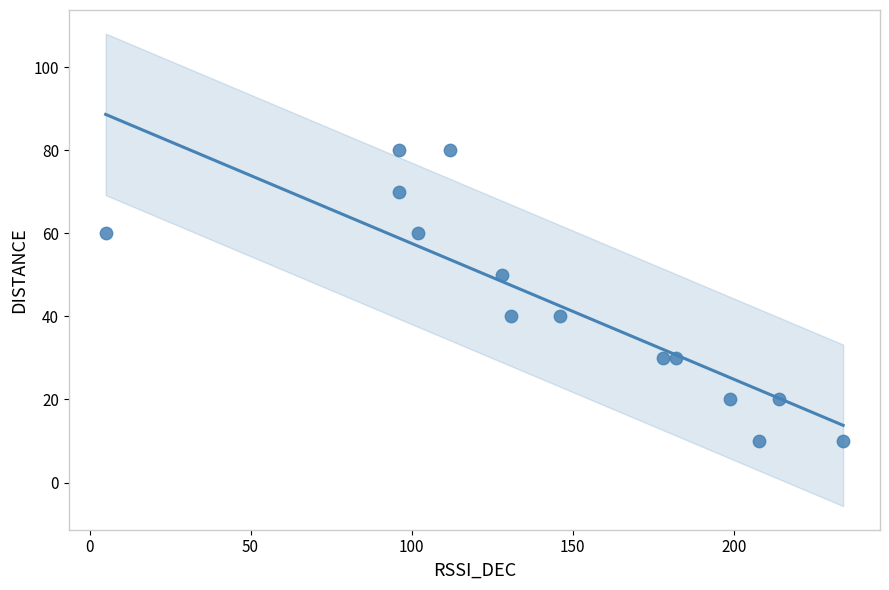

What is the range of Y values (max minus min)?

70